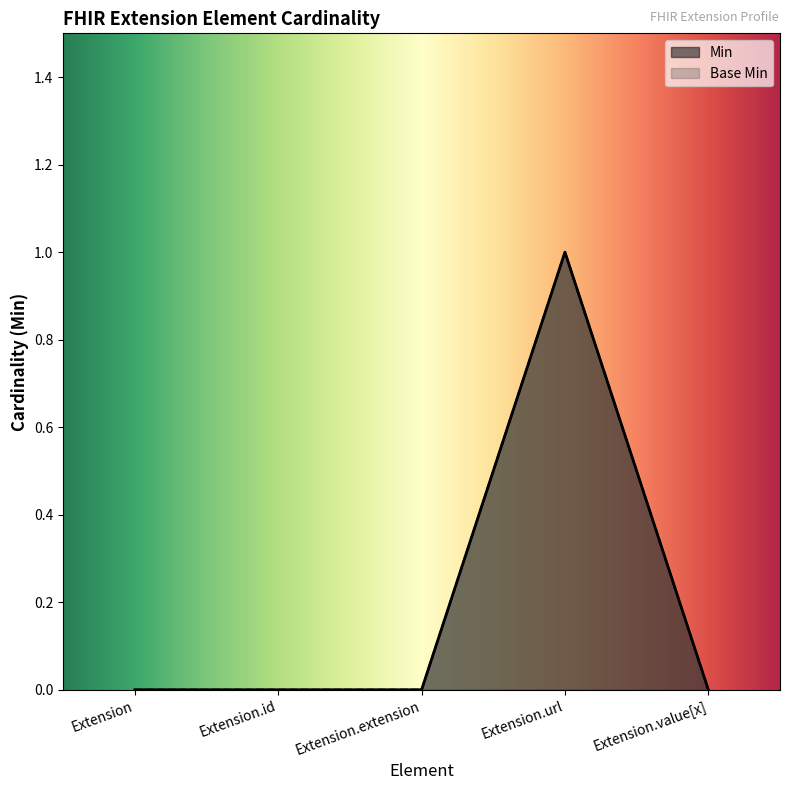

True or false: Min and Base Min intersect in this chart.

False